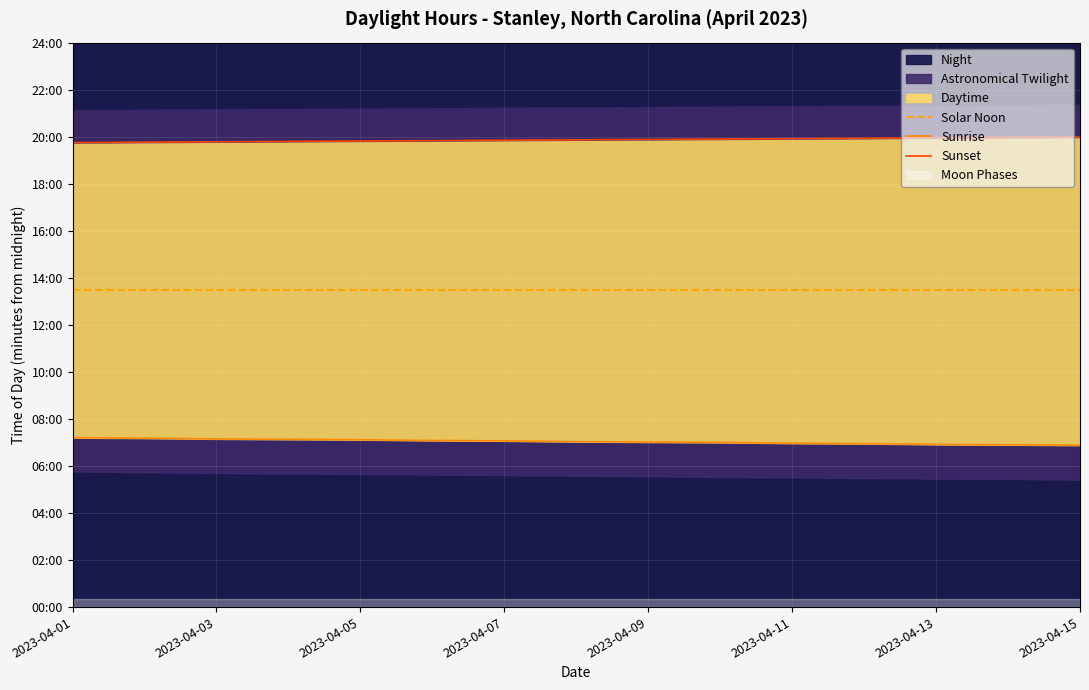

True or false: Sunset has a value of 609 at 2023-04-03.

False